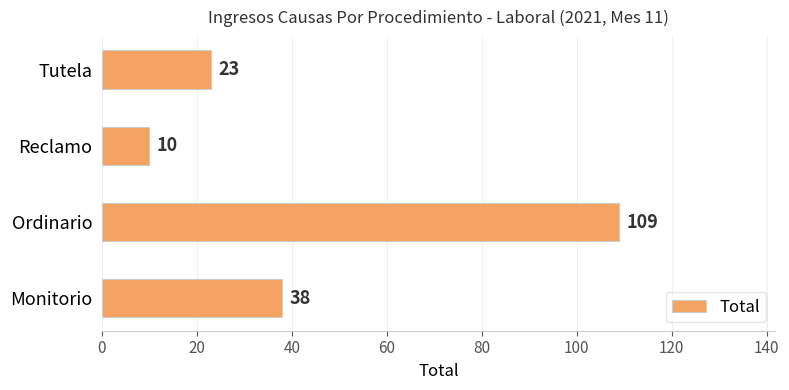

The chart shows a value of 32 at Tutela. True or false?

False